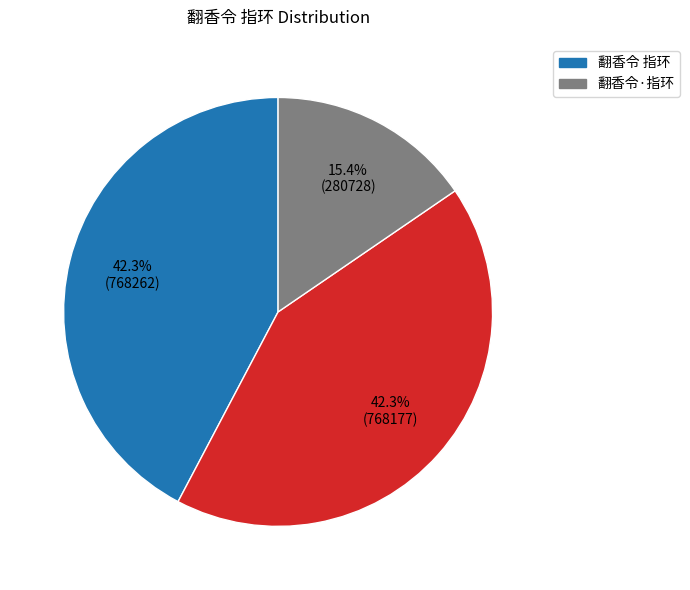

Is there a majority slice in this chart?

No